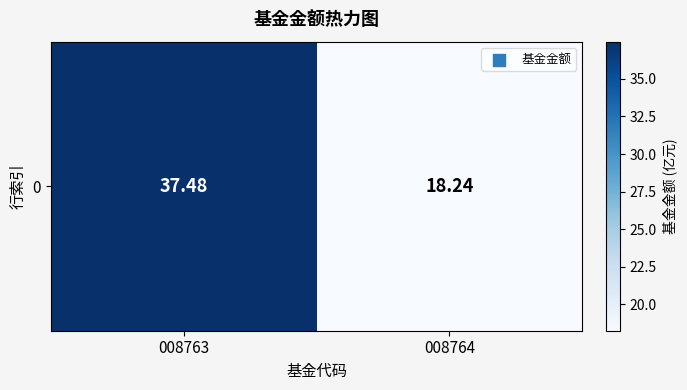

What is the change in value from 008763 to 008764?

-19.2